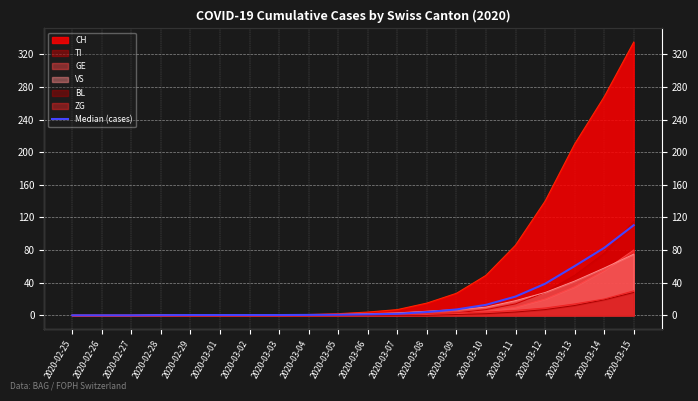

Reading left to right, what are all the values shown in this chart?

2020-02-25=0.0	2020-02-26=0.0	2020-02-27=0.0	2020-02-28=0.2	2020-02-29=0.3	2020-03-01=0.3	2020-03-02=0.3	2020-03-03=0.3	2020-03-04=0.5	2020-03-05=0.7	2020-03-06=1.2	2020-03-07=1.8	2020-03-08=4.0	2020-03-09=7.2	2020-03-10=12.8	2020-03-11=23.0	2020-03-12=38.7	2020-03-13=60.3	2020-03-14=82.7	2020-03-15=110.5